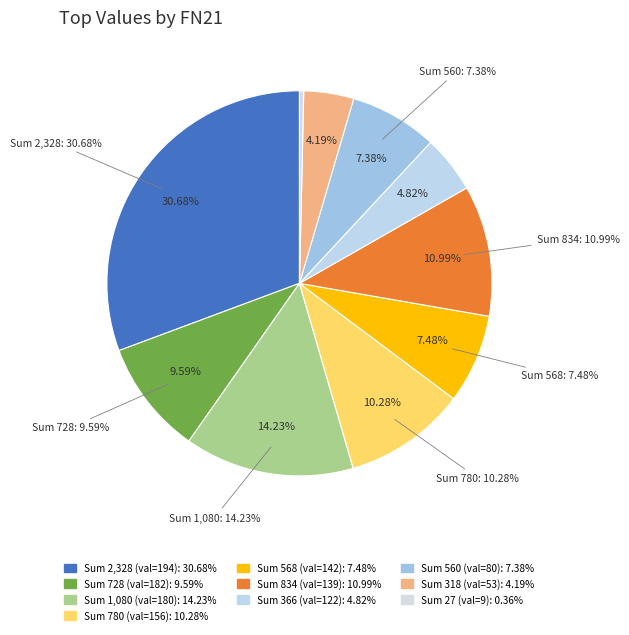

To the nearest percent, what portion does 80 represent?

6%